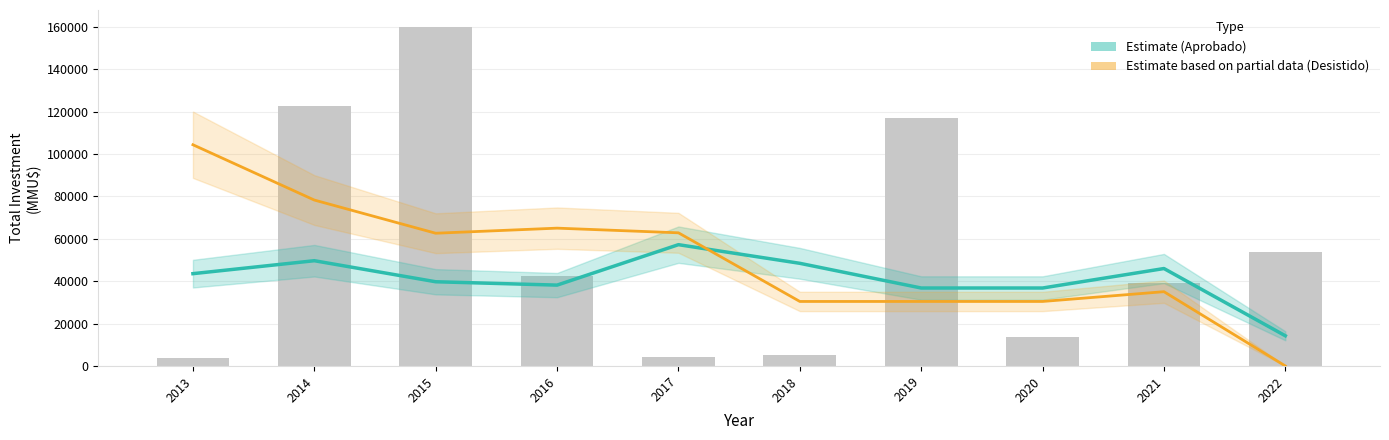

Where is Aprobado (Estimate) nearest to the value 35741?

2020